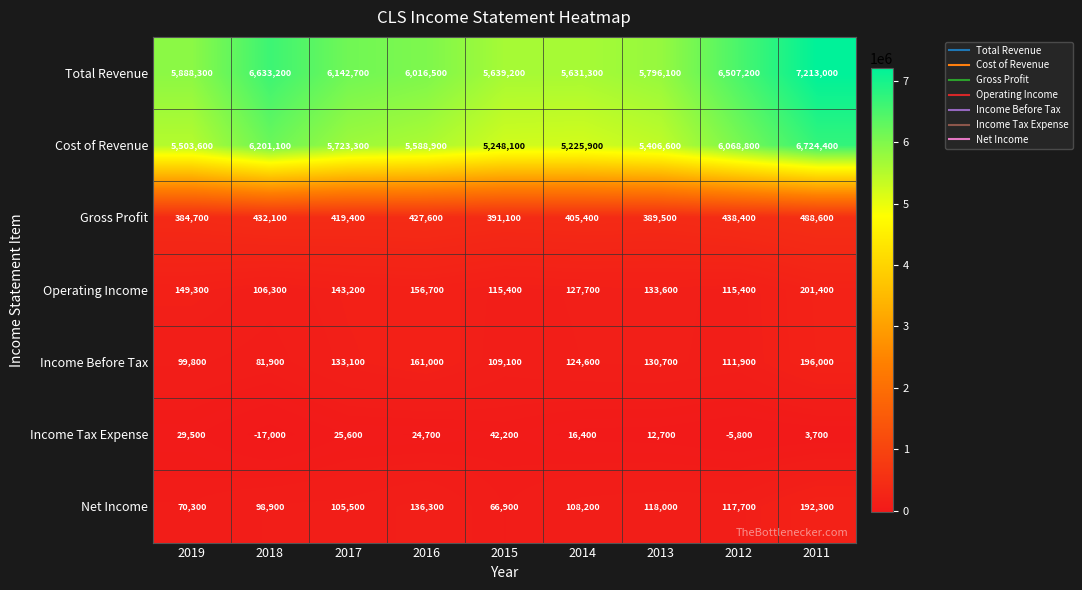

What is the average value of the Net Income series?

112678